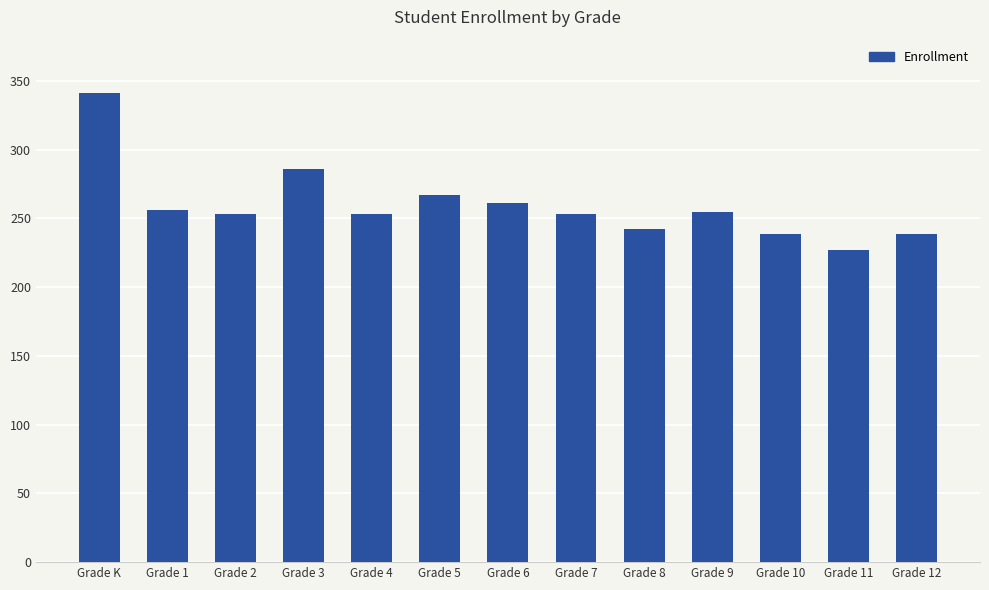

What is the label of the 3rd bar from the right?

Grade 10